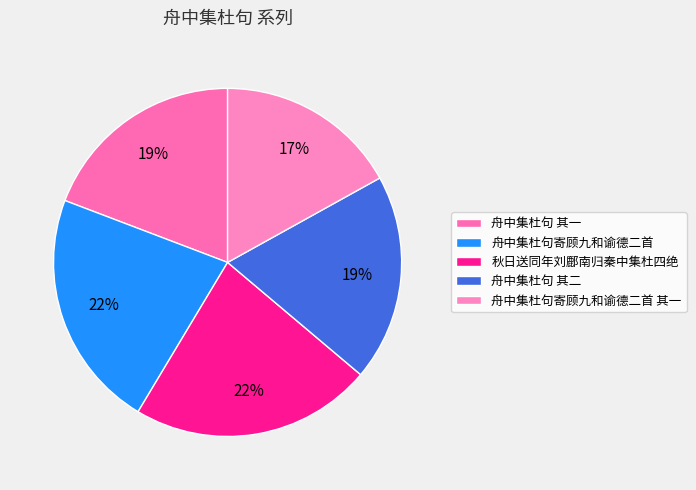

The 舟中集杜句 其二 slice represents 31% of the pie. True or false?

False